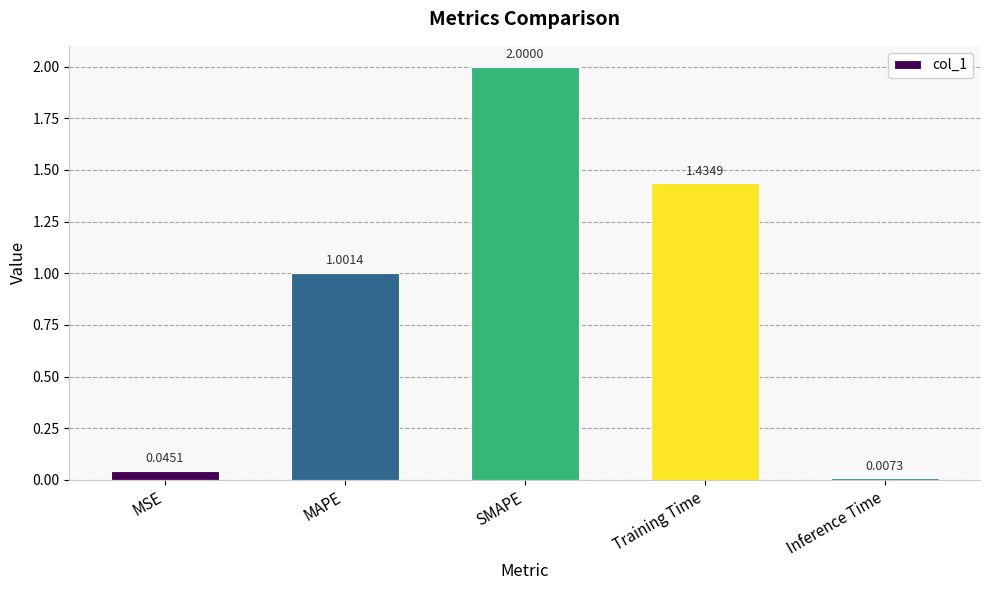

Which label corresponds to the smallest value in the chart?

Inference Time